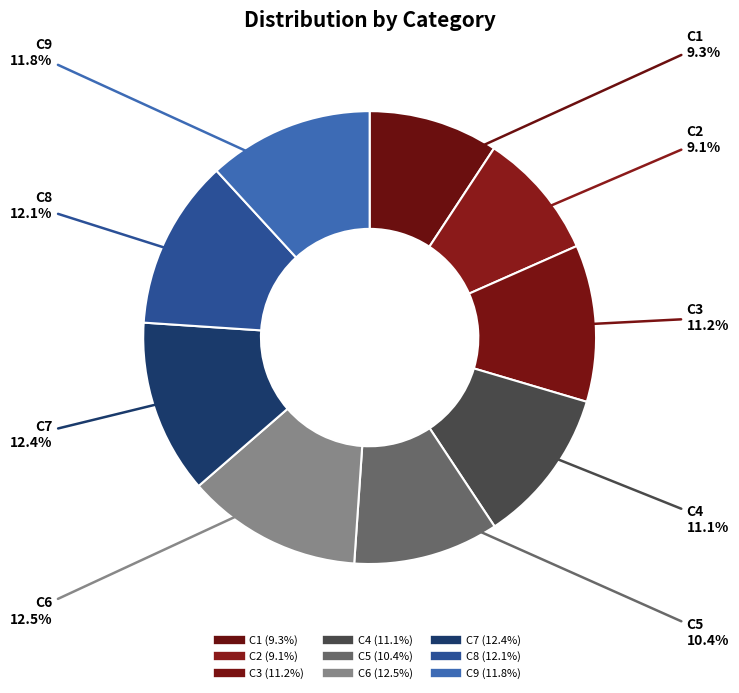

How many segments does this pie chart have?

9